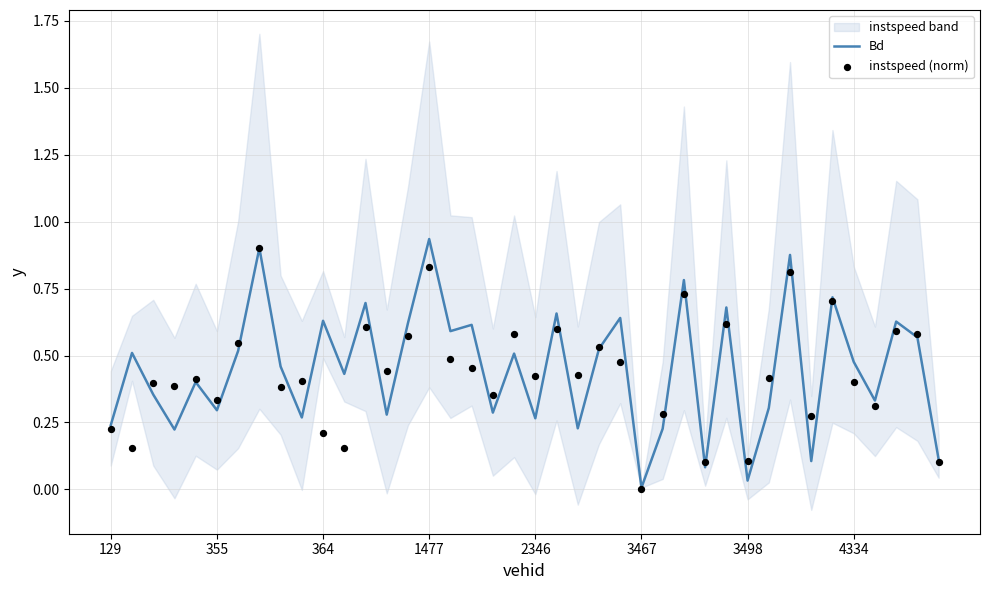

Which series has the widest spread of Y values?

Bd